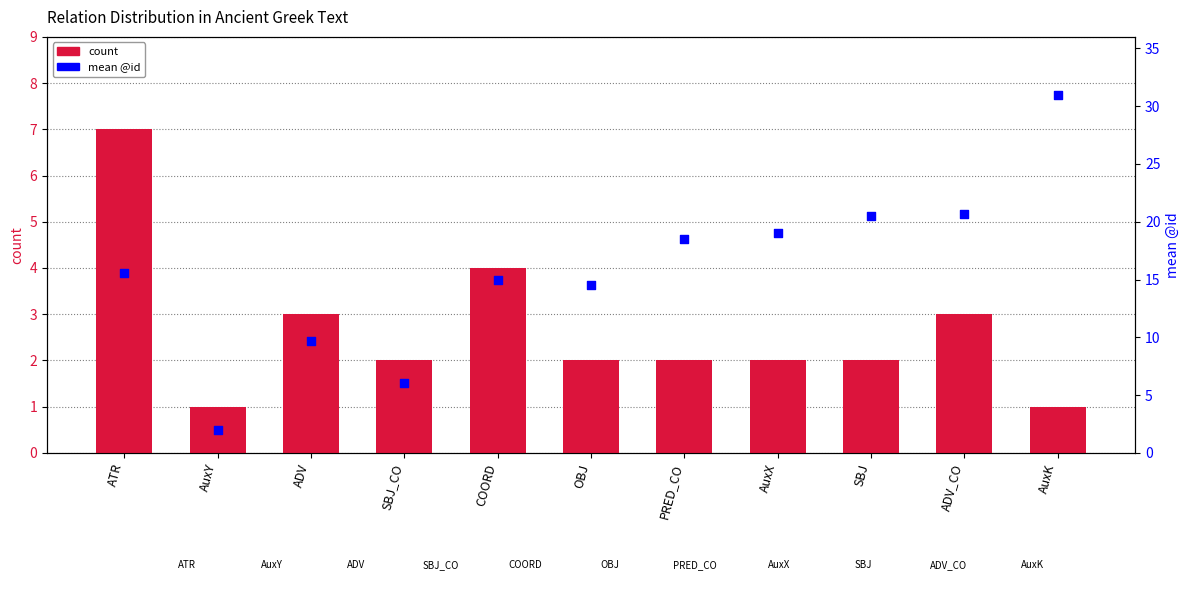

What is the total value across all series at ADV_CO?

23.7